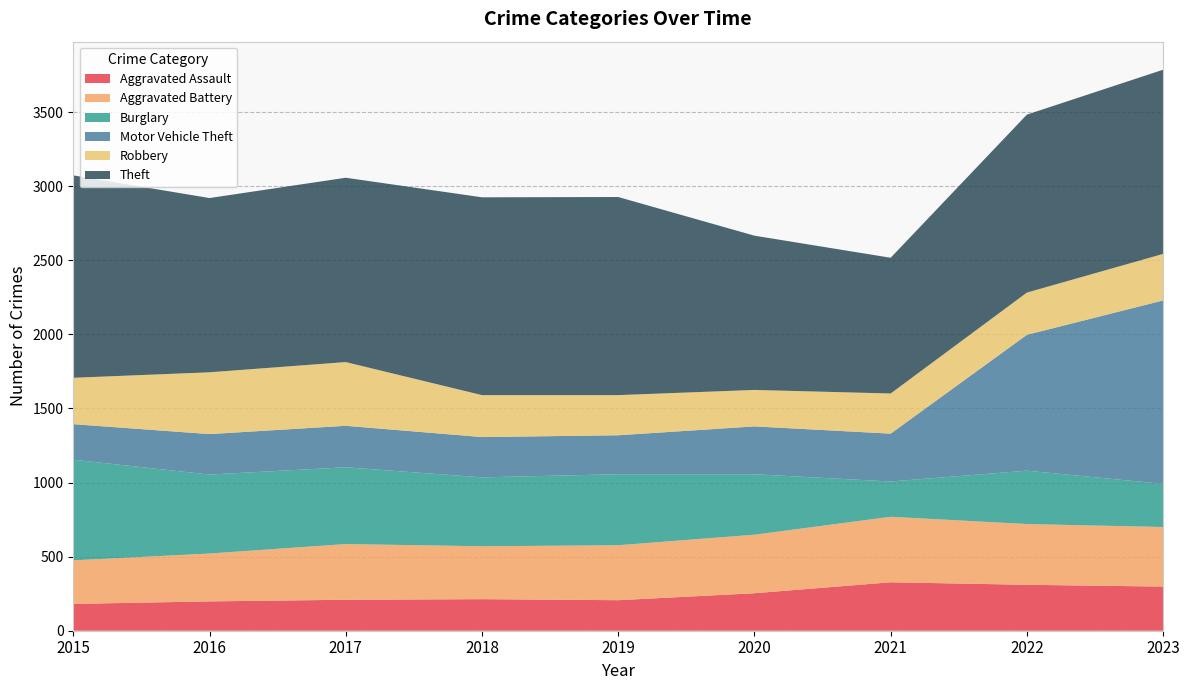

Reading left to right, transcribe all the data shown in this chart.

Aggravated Assault: 181	198	209	213	206	253	327	310	298
Aggravated Battery: 294	323	376	357	371	395	442	410	402
Burglary: 679	533	518	465	479	408	238	360	291
Motor Vehicle Theft: 240	273	280	272	263	323	323	917	1238
Robbery: 313	417	430	283	271	246	271	285	314
Theft: 1366	1176	1244	1335	1337	1041	916	1201	1243